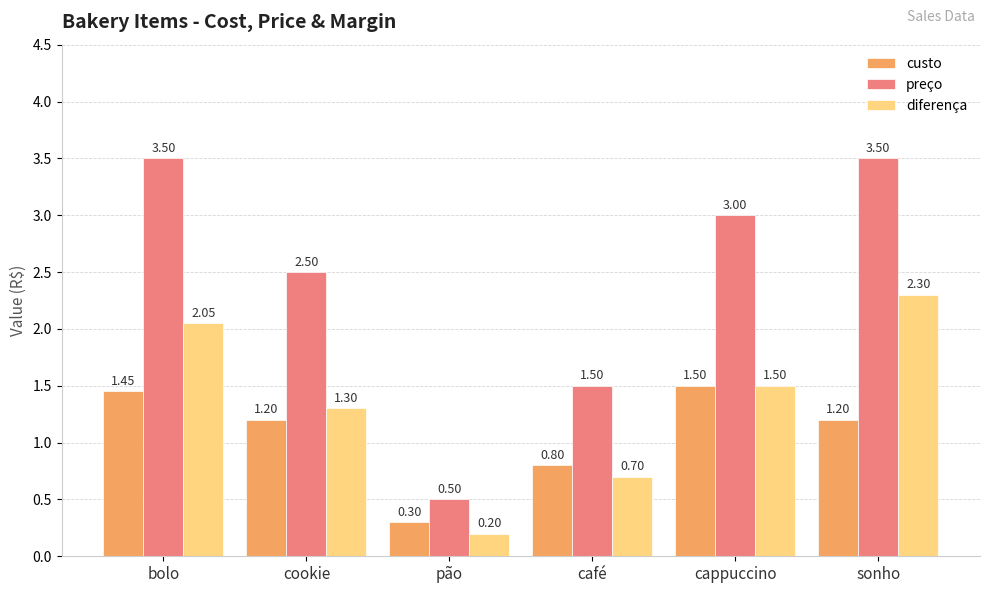

What is the average value of the preço series?

2.4